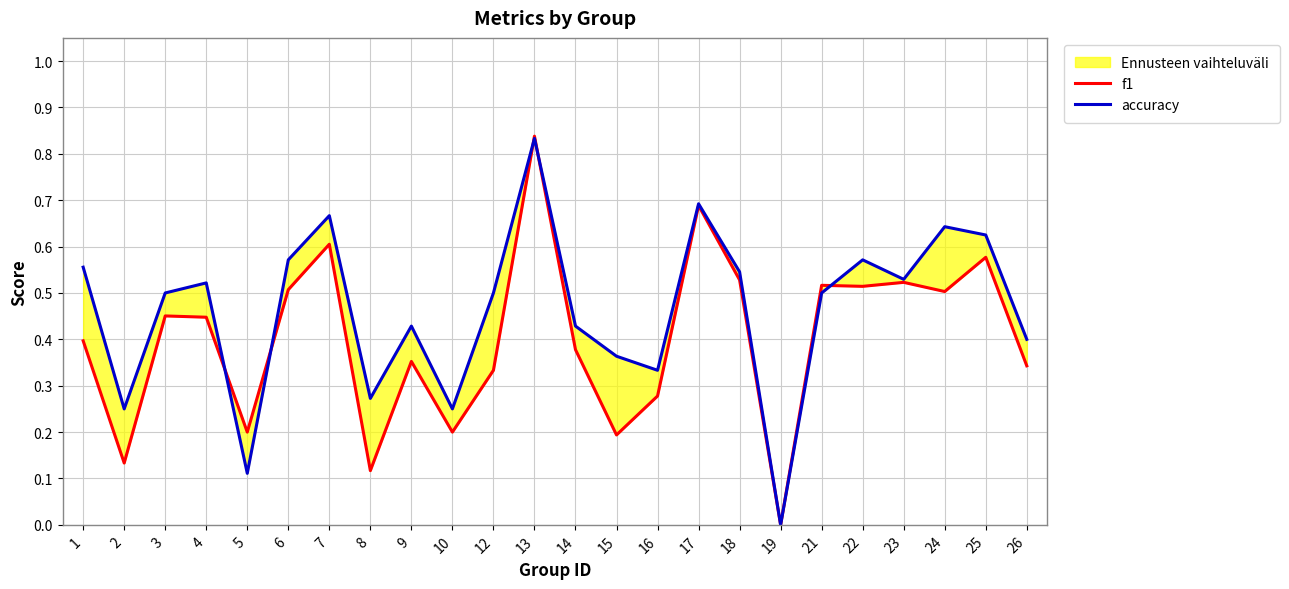

Reading left to right, extract all data points from this chart.

f1: 0.4	0.1	0.5	0.4	0.2	0.5	0.6	0.1	0.4	0.2	0.3	0.8	0.4	0.2	0.3	0.7	0.5	0.0	0.5	0.5	0.5	0.5	0.6	0.3
accuracy: 0.6	0.2	0.5	0.5	0.1	0.6	0.7	0.3	0.4	0.2	0.5	0.8	0.4	0.4	0.3	0.7	0.5	0.0	0.5	0.6	0.5	0.6	0.6	0.4